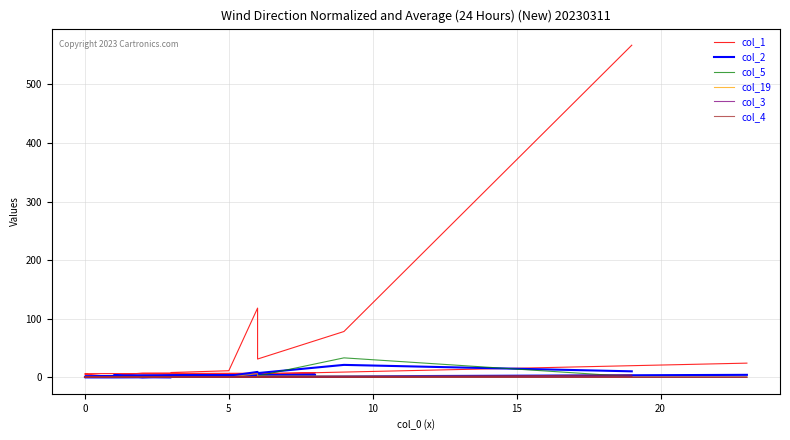

True or false: col_19 and col_5 intersect in this chart.

True